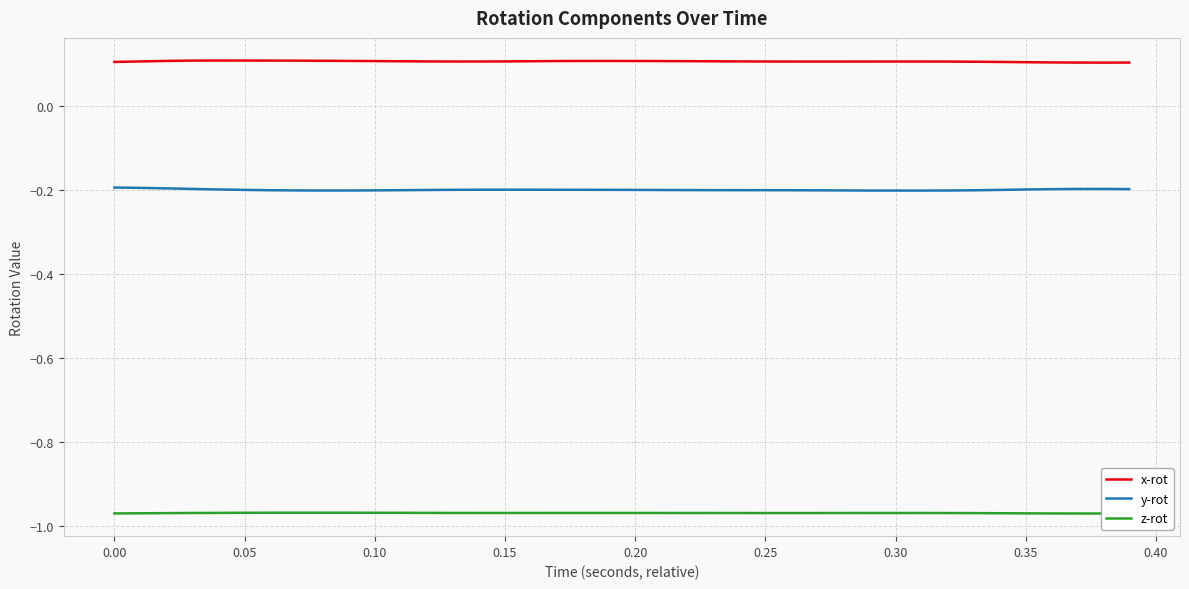

Which series has the widest spread of values?

y-rot